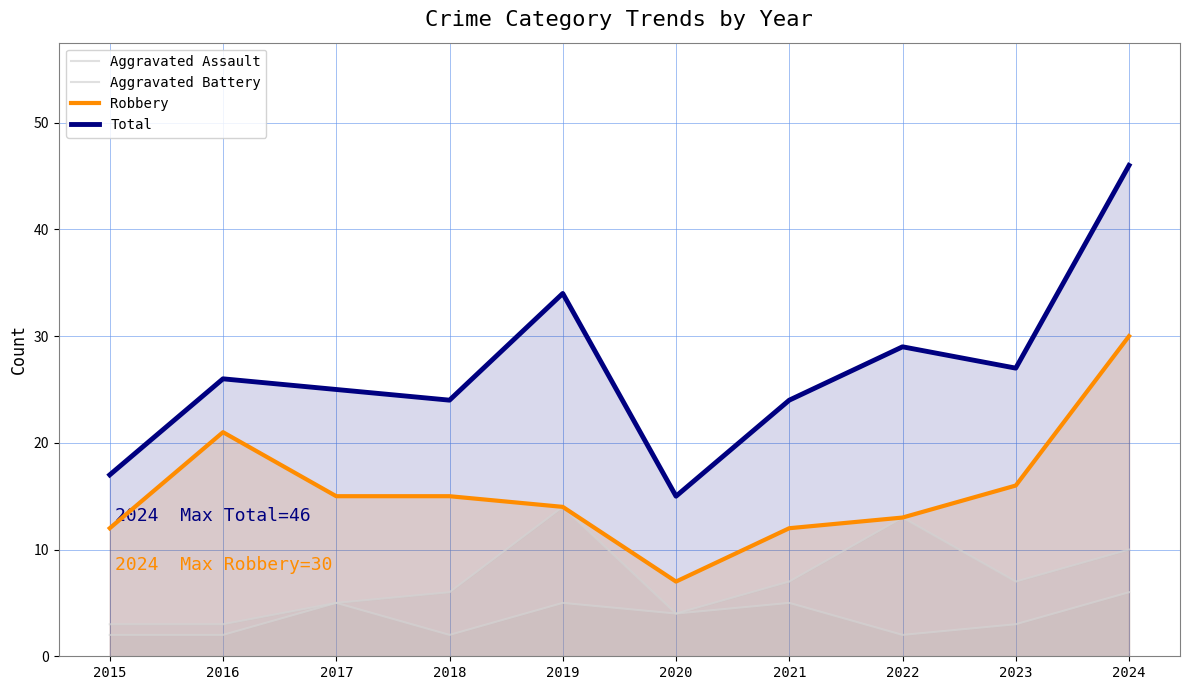

Is the value of Aggravated Battery at 2019 greater than the value of Total at 2017?

No